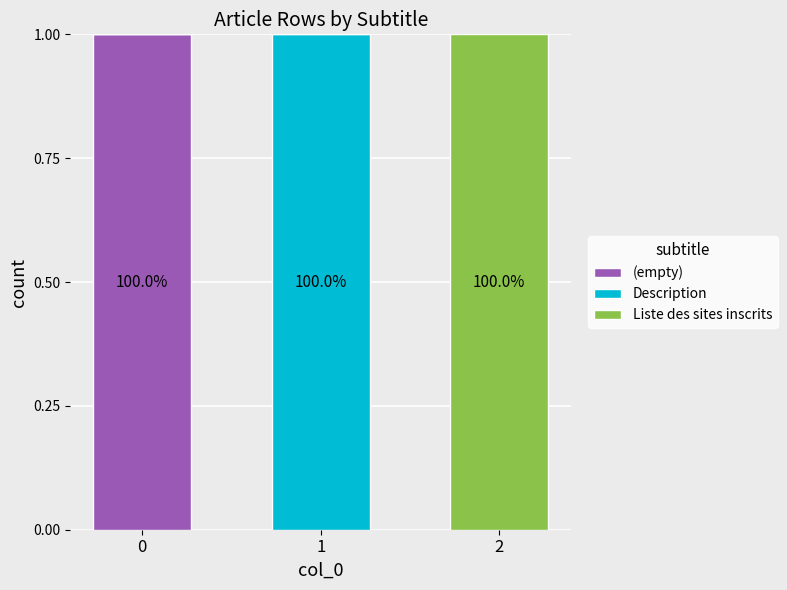

True or false: (empty) has a value of 0 at 2.

True